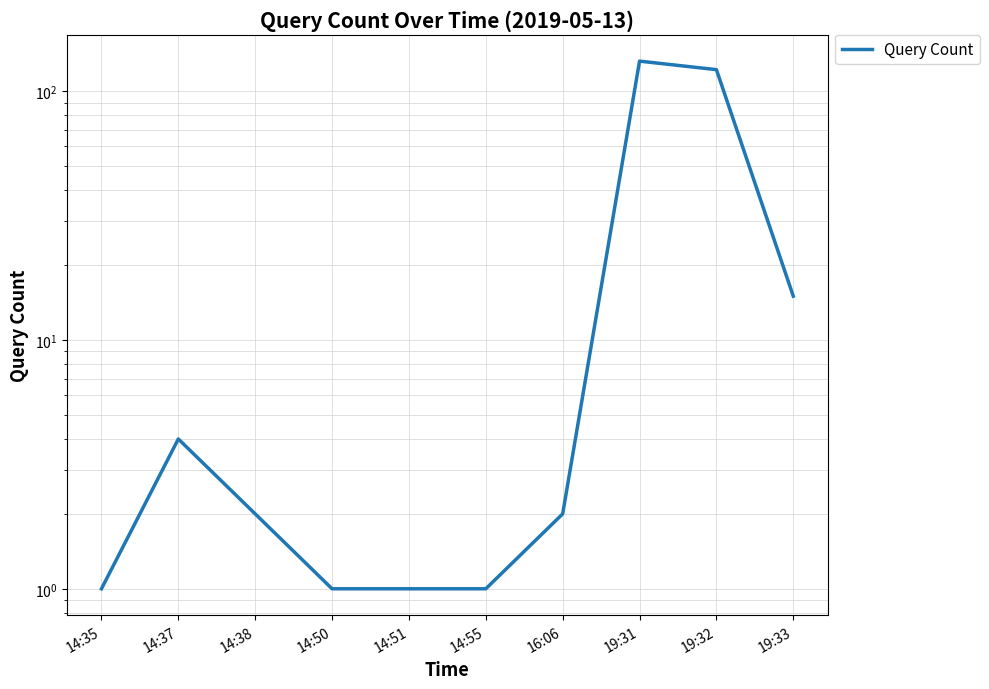

What is the difference between the maximum and minimum values?

131